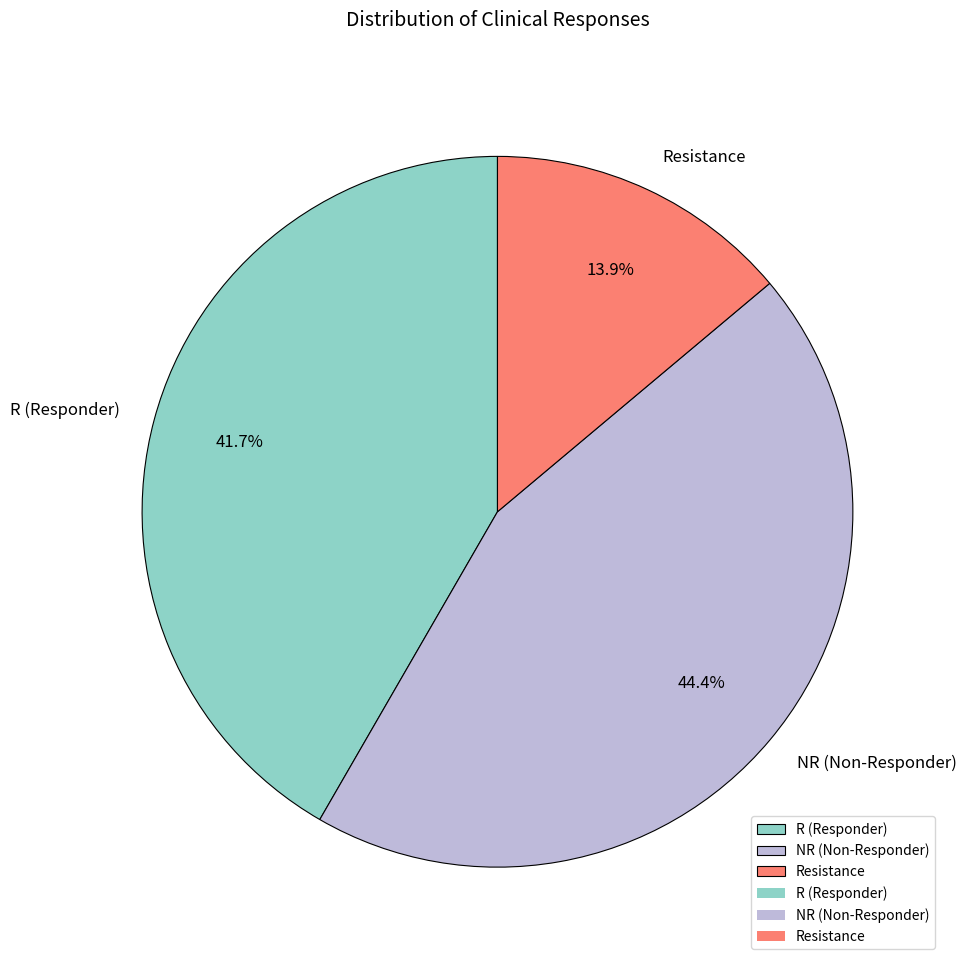

Which has a higher value, NR (Non-Responder) or Resistance?

NR (Non-Responder)